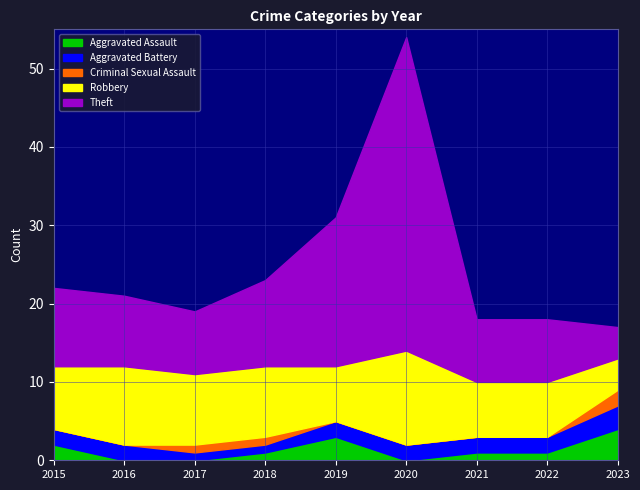

True or false: Theft and Aggravated Battery cross at least once.

False